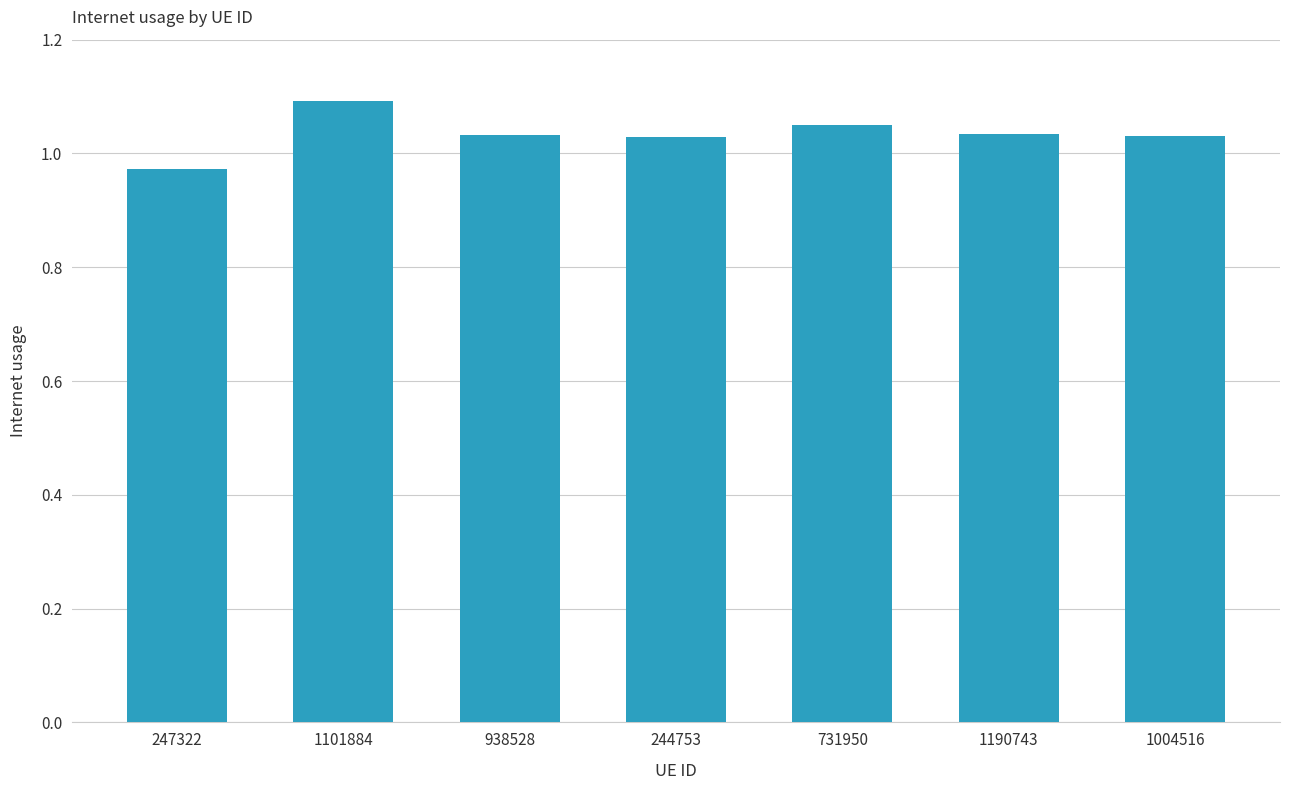

Count the values in the range 1 to 2.

6